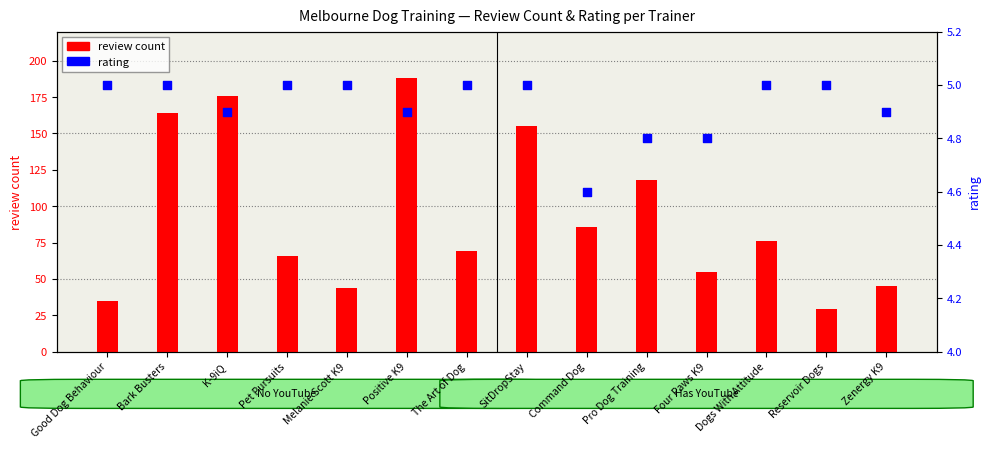

What is the total value across all series at SitDropStay?

160.0